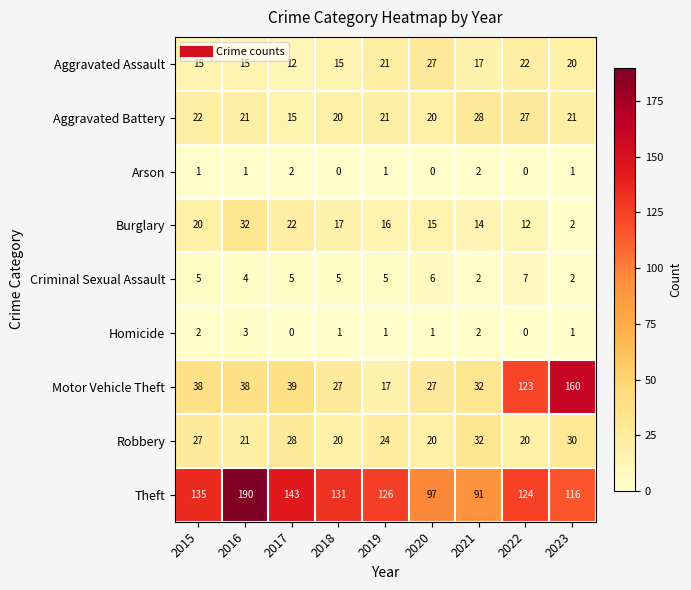

What is the sum of all Theft values?

1153